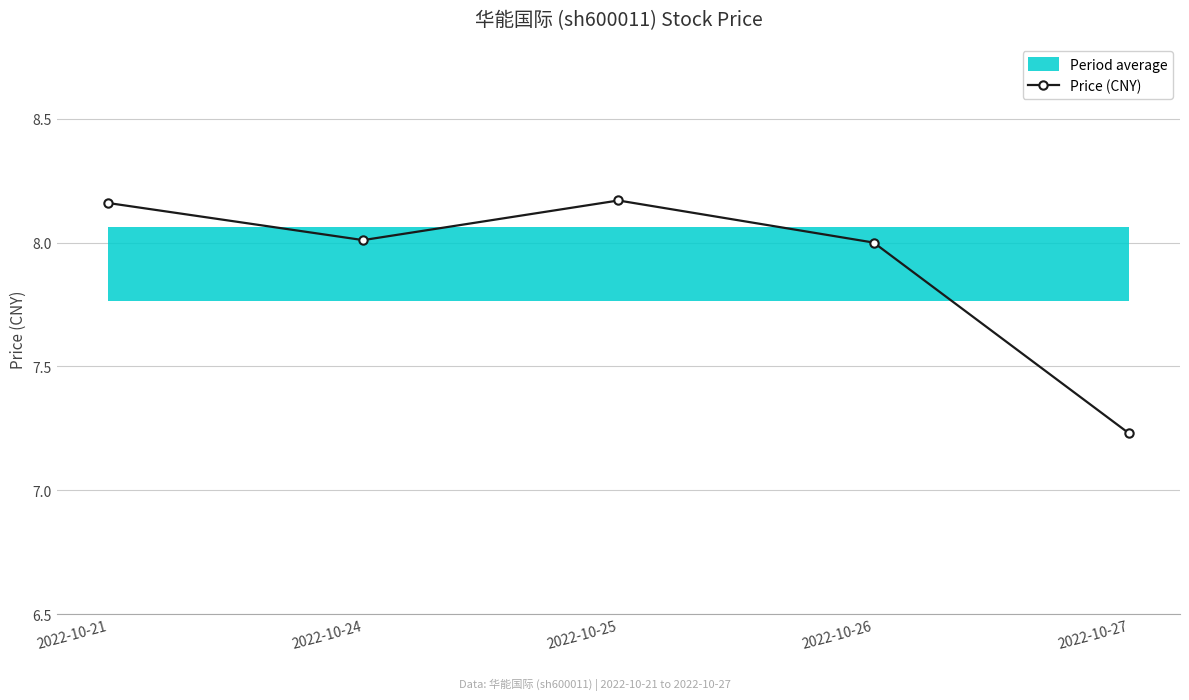

The chart shows a value of 8.0 at 2022-10-26. True or false?

True